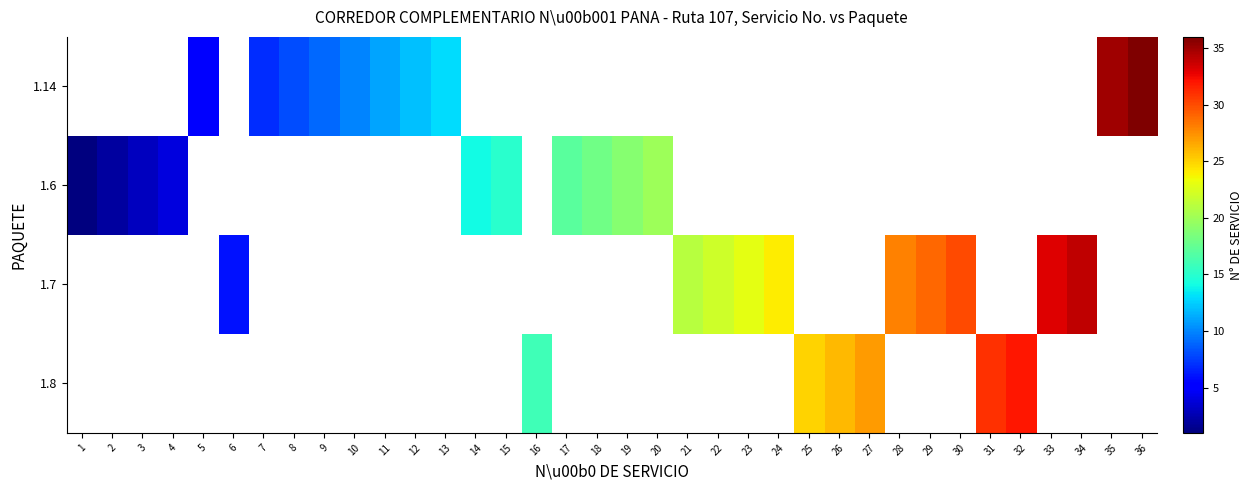

Which label corresponds to the largest value in the chart?

36